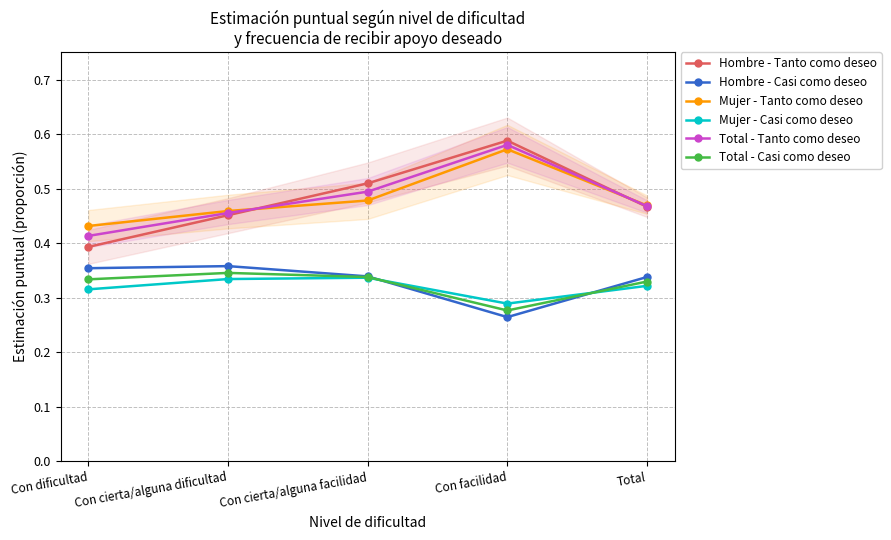

In Mujer - Tanto como deseo, how many points are higher than both neighbors (excluding endpoints)?

1